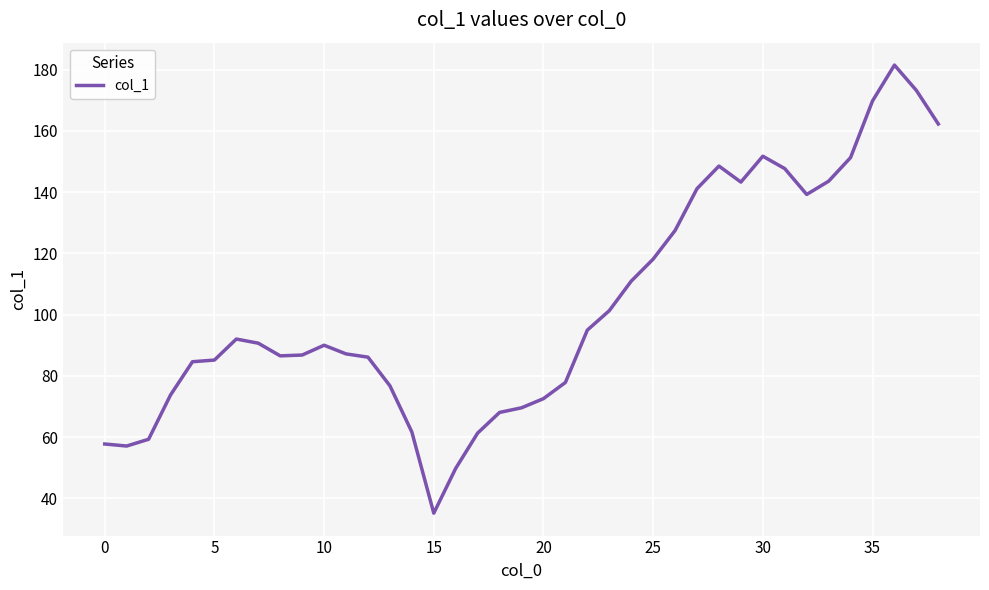

What is the greatest value displayed?

181.5